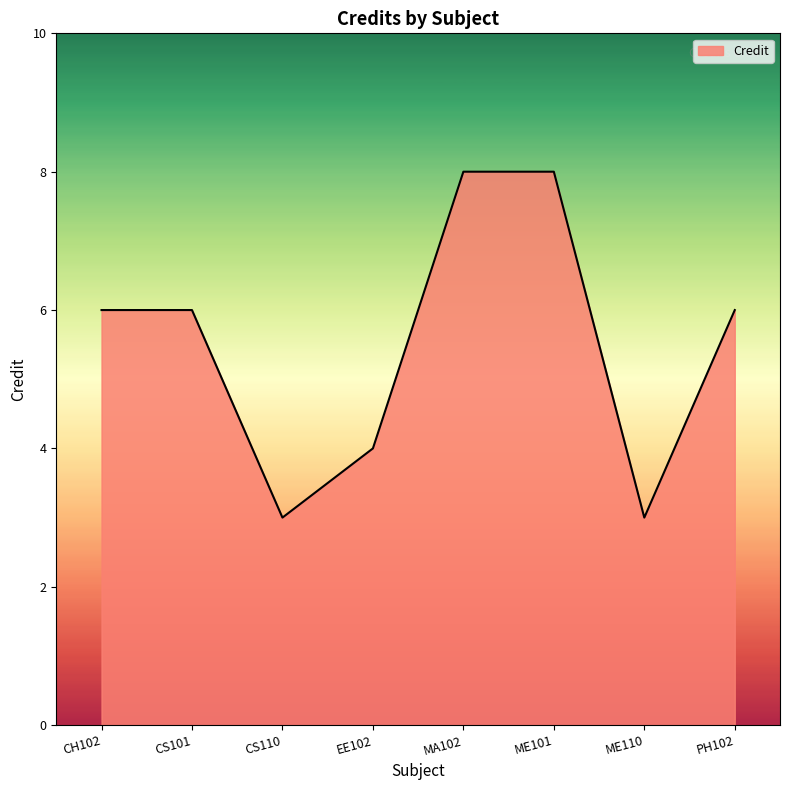

Reading left to right, list all the values displayed in this chart.

CH102=6	CS101=6	CS110=3	EE102=4	MA102=8	ME101=8	ME110=3	PH102=6